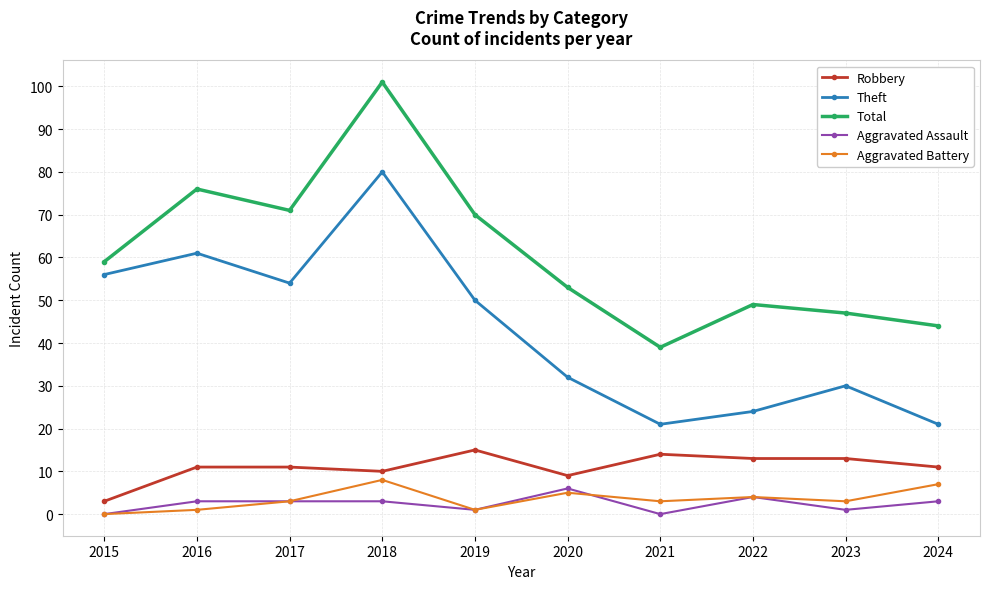

True or false: Total and Aggravated Assault cross at least once.

False